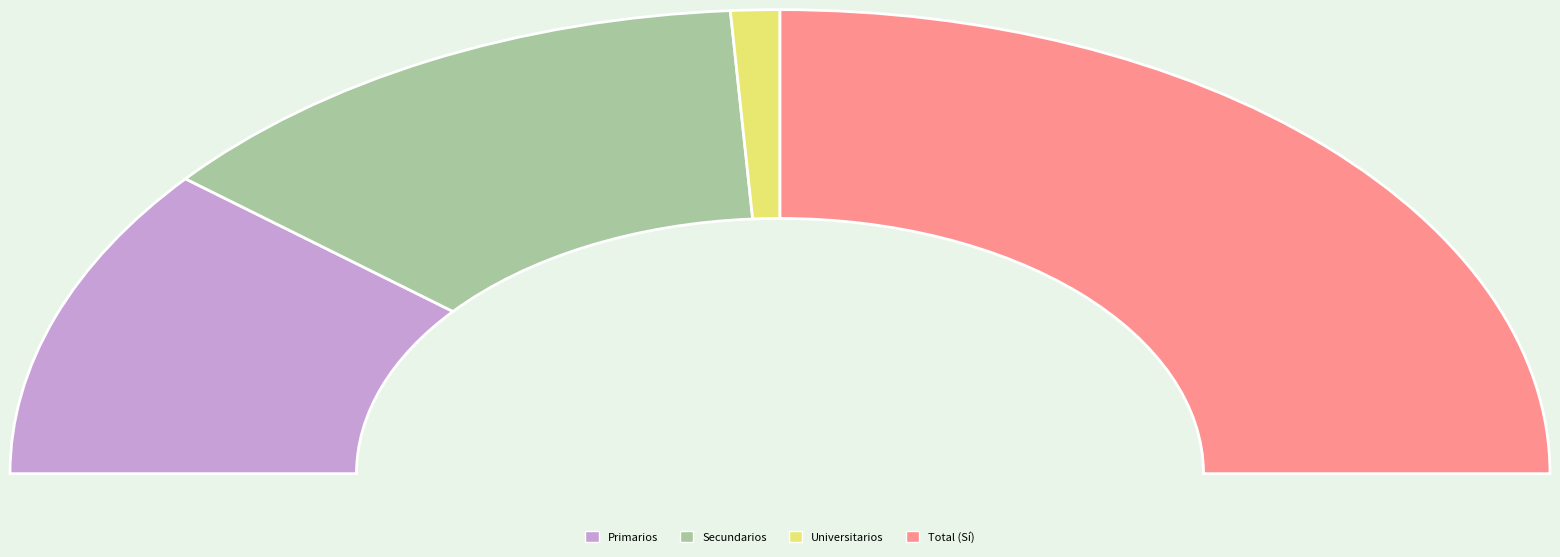

How many segments does this pie chart have?

4